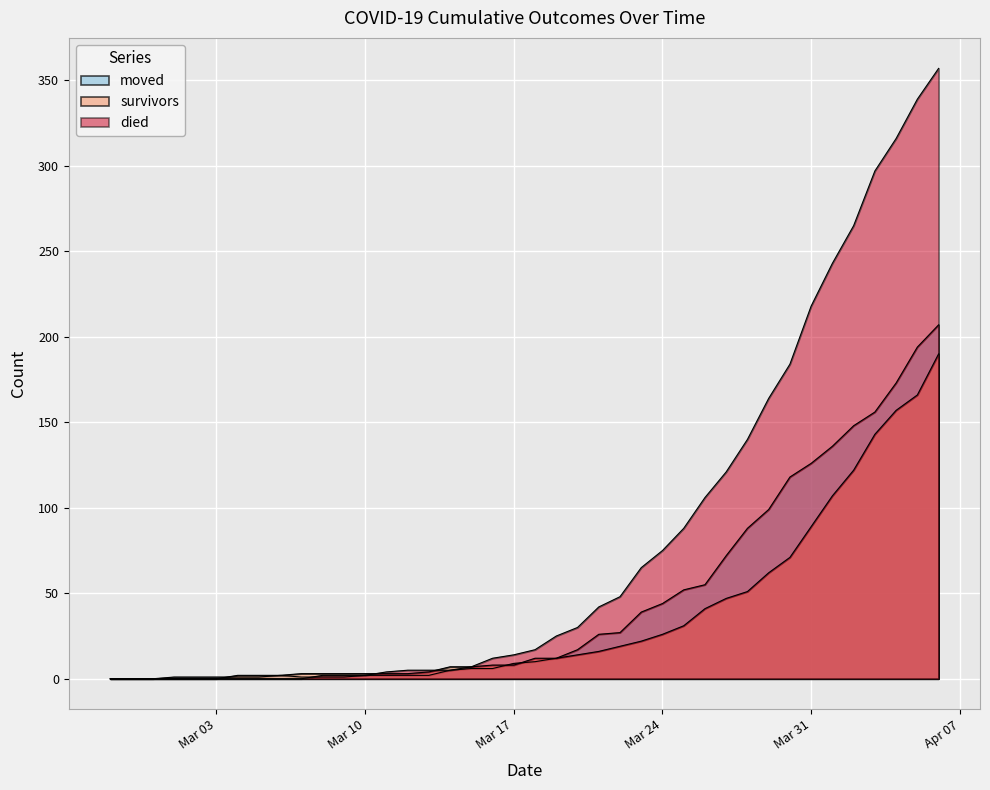

Is the value of died at 2020-03-25 greater than the value of survivors at 2020-03-25?

Yes